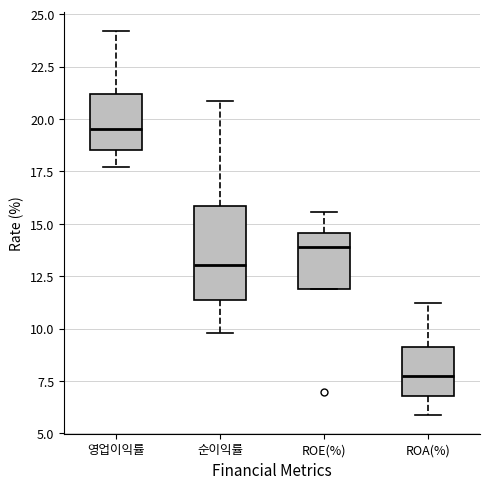

Where is the upper edge of the box for 영업이익률 on the y-axis? The values are not printed on the chart, so give them approximately, as read against the axis.

21.0